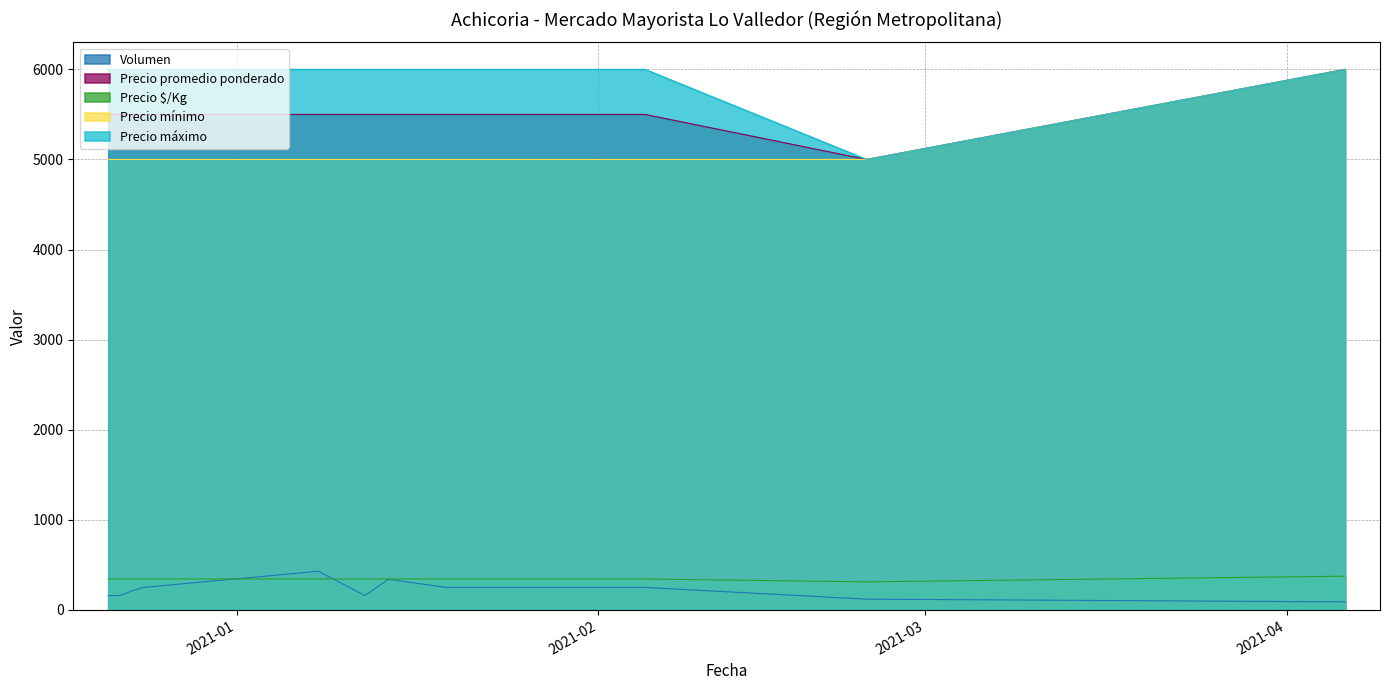

What is the value of the Volumen point at the 2nd from the left?

160